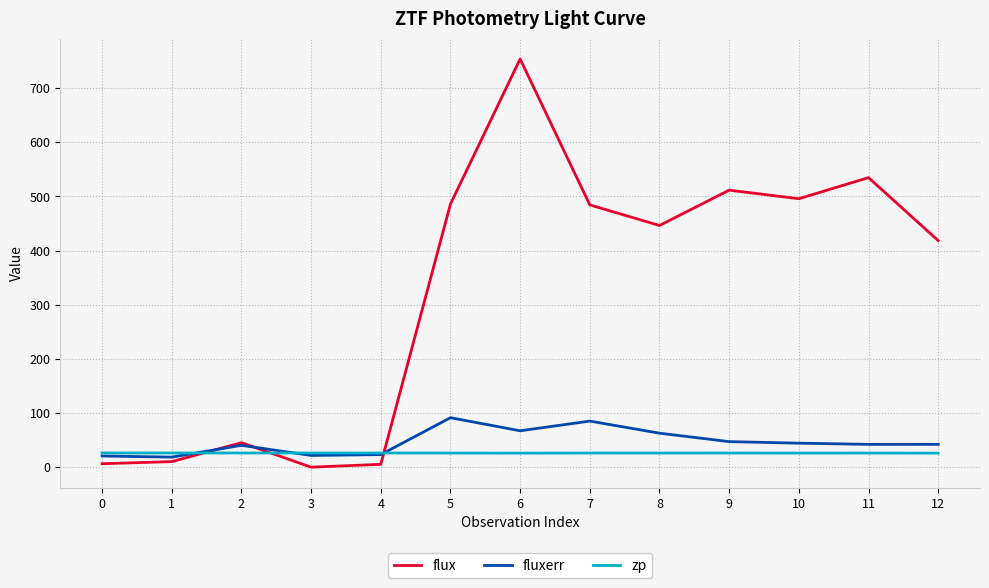

What is the lowest value of the zp series?

25.9